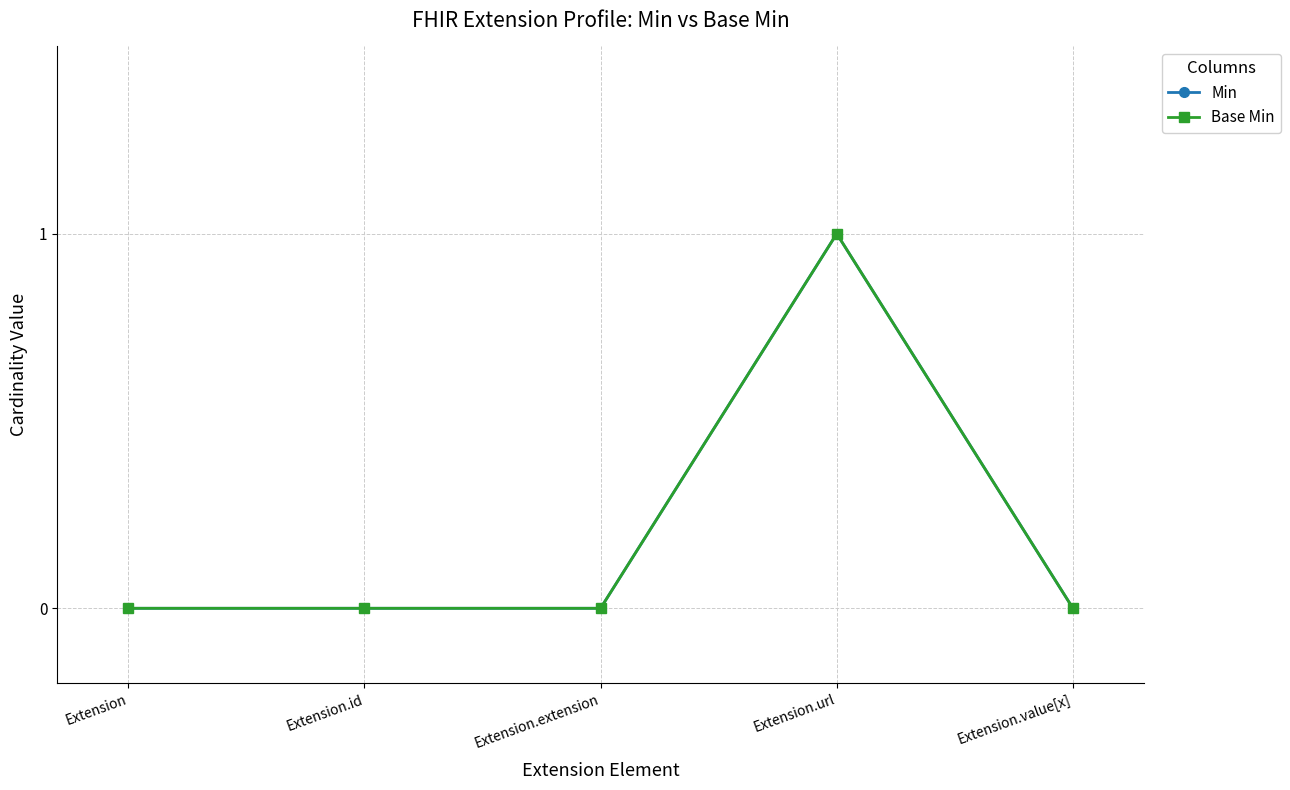

How many interior local peaks does the Min series have?

1